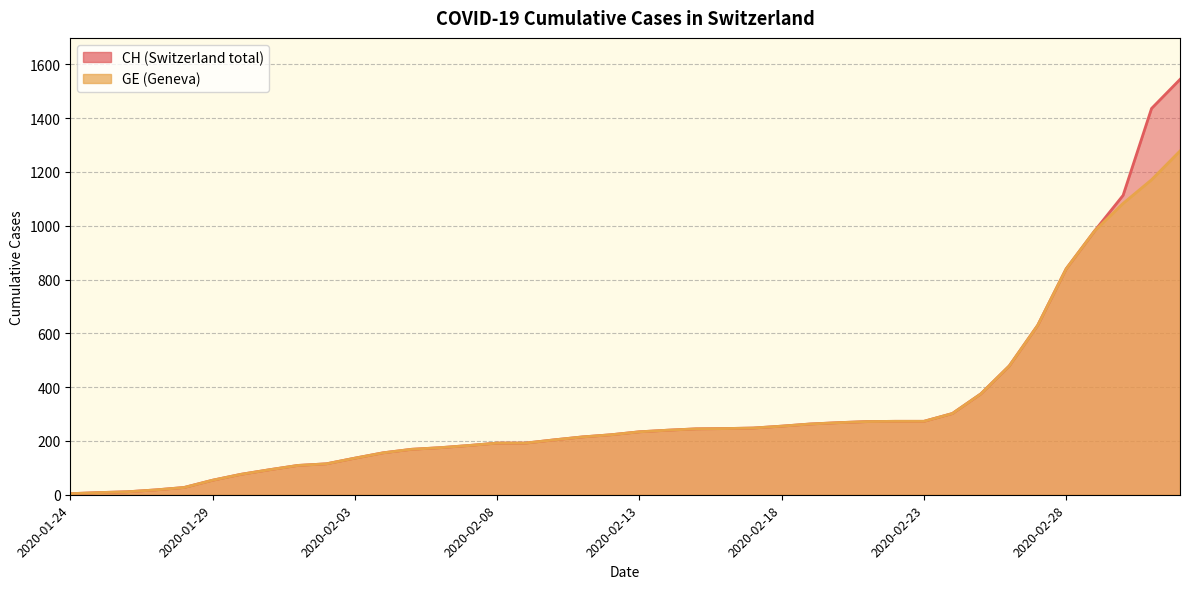

List the series in order of their overall mean, highest first.

CH, GE